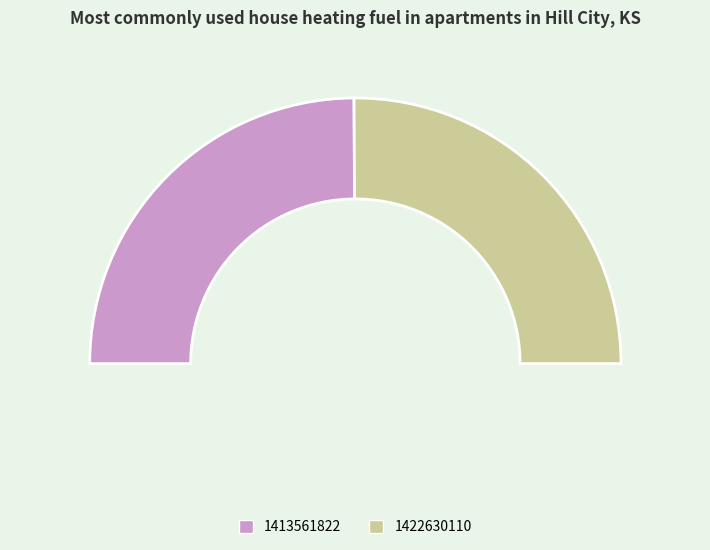

How many segments does this pie chart have?

2